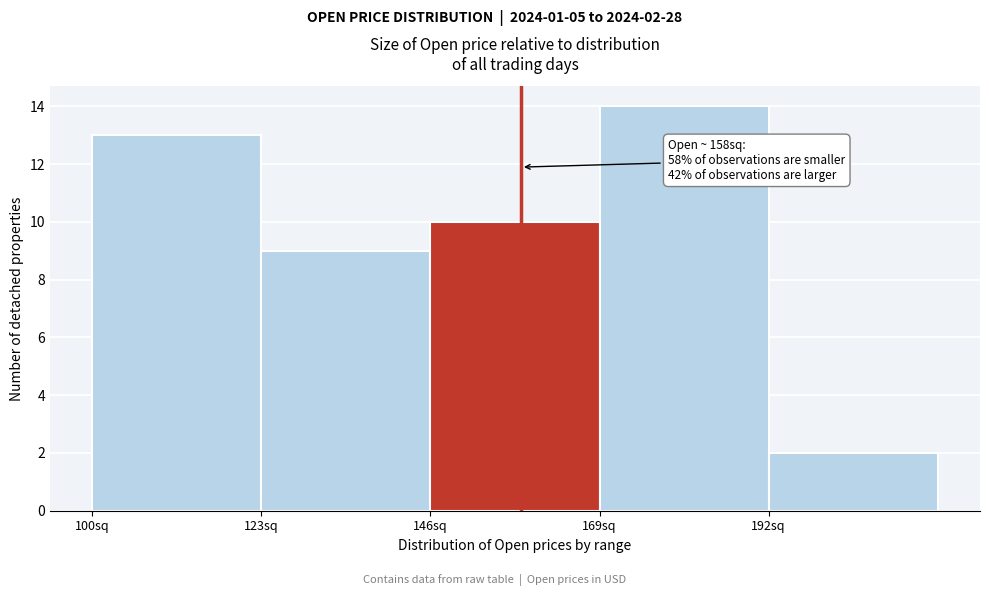

Over which range of the x-axis is the bar tallest?

169 to 192